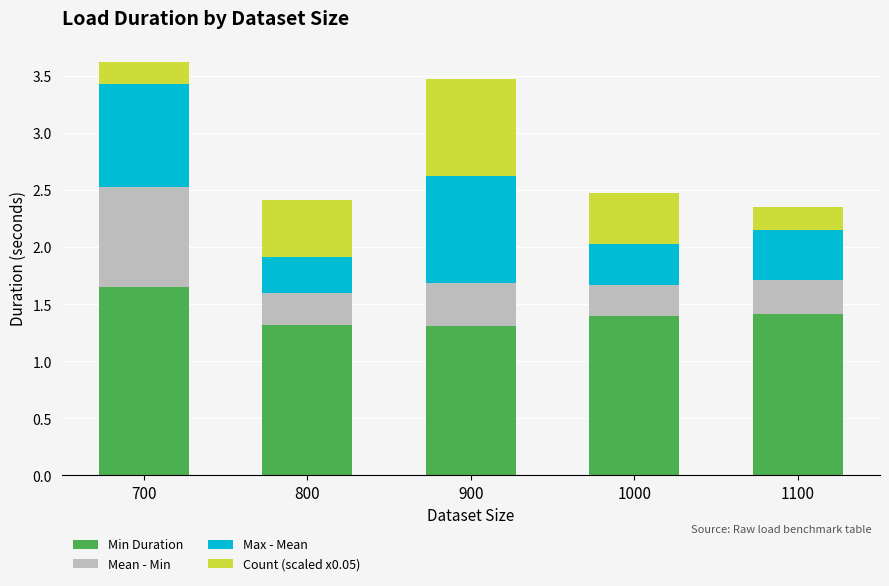

What is the approximate value of Min Duration at 1000?

1.4